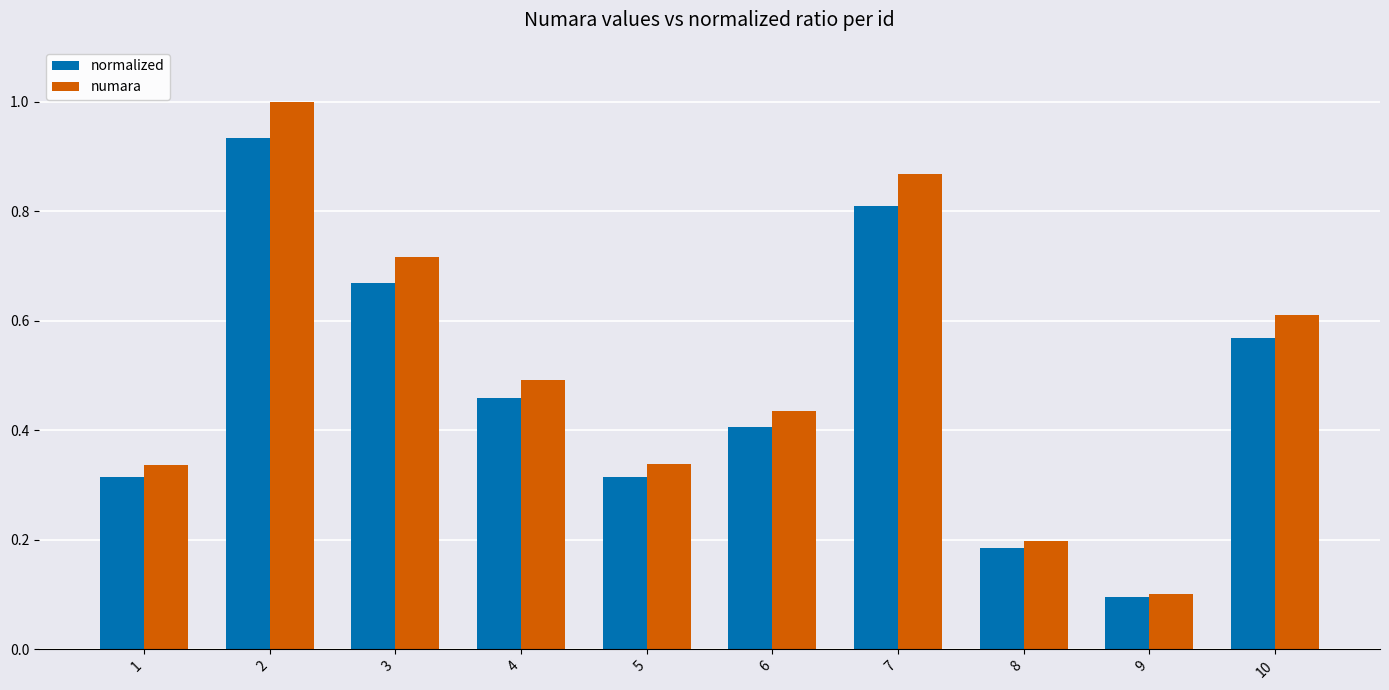

Rank the series by their maximum value, from lowest to highest.

normalized, numara